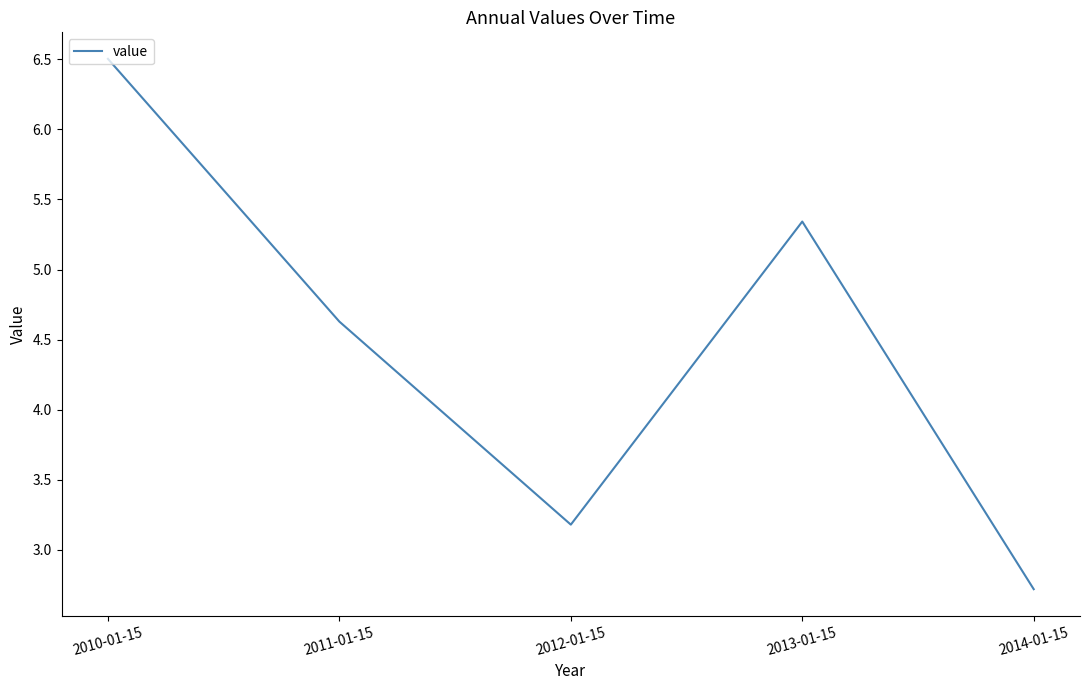

Which category has the lowest value across all series?

2014-01-15